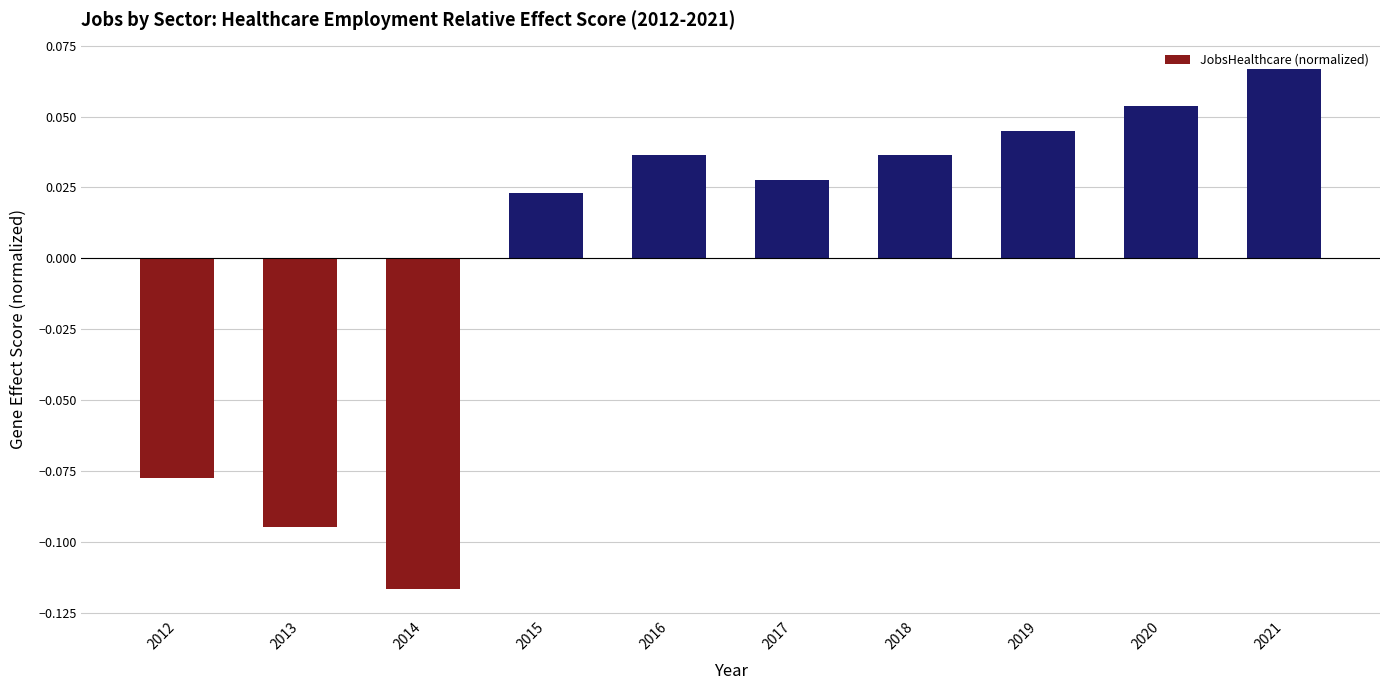

Which label corresponds to the largest value in the chart?

2021